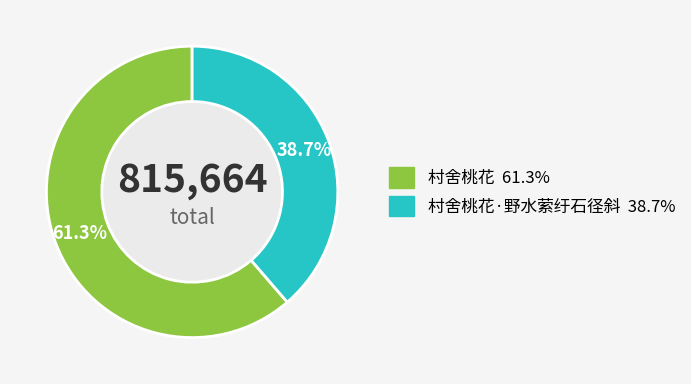

Does any single category account for the majority?

Yes